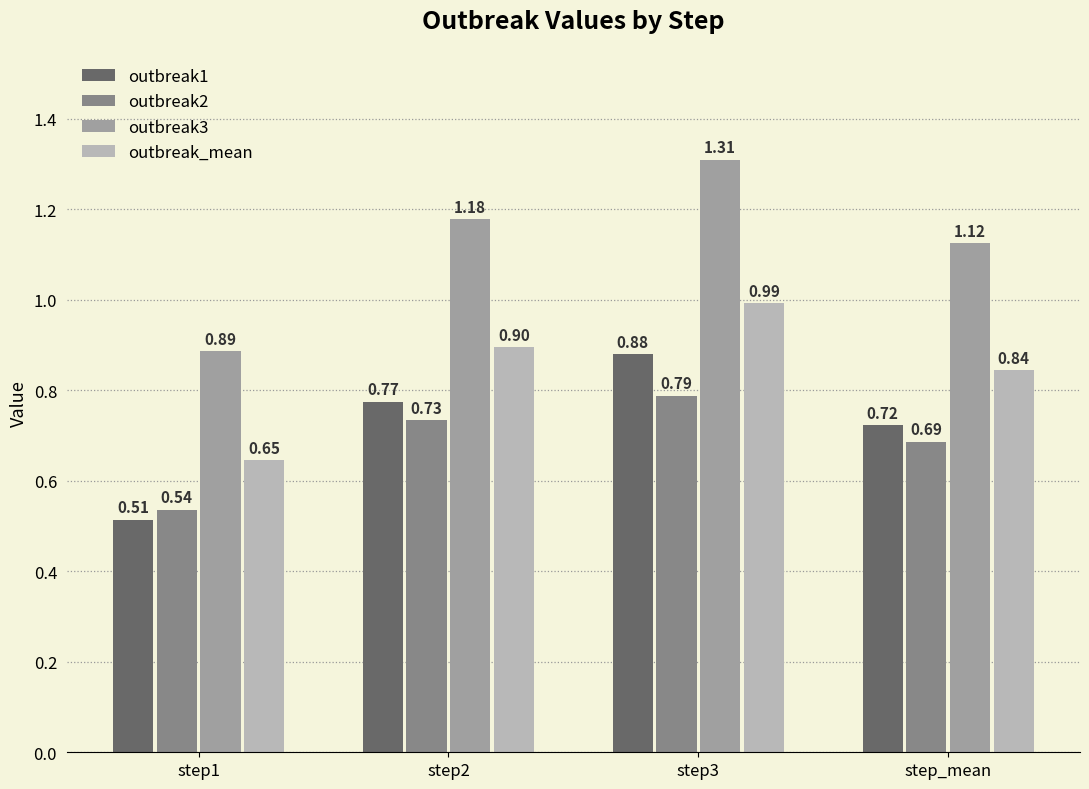

What is the spread (max minus min) of values at step1?

0.4